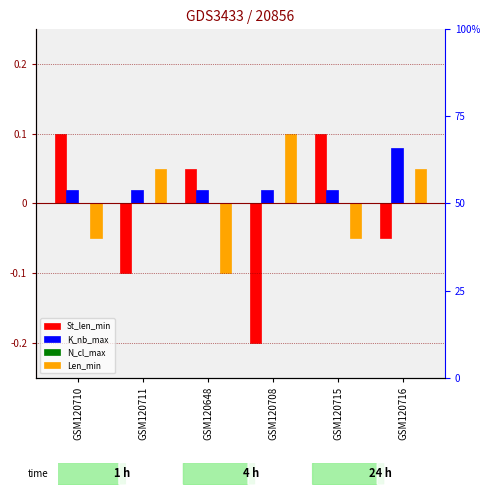

Reading right to left, extract all data points from this chart.

St_len_min: GSM120716=-0.1	GSM120715=0.1	GSM120708=-0.2	GSM120648=0.1	GSM120711=-0.1	GSM120710=0.1
K_nb_max: GSM120716=0.1	GSM120715=0.0	GSM120708=0.0	GSM120648=0.0	GSM120711=0.0	GSM120710=0.0
N_cl_max: GSM120716=0.0	GSM120715=0.0	GSM120708=0.0	GSM120648=0.0	GSM120711=0.0	GSM120710=0.0
Len_min: GSM120716=0.1	GSM120715=-0.1	GSM120708=0.1	GSM120648=-0.1	GSM120711=0.1	GSM120710=-0.1